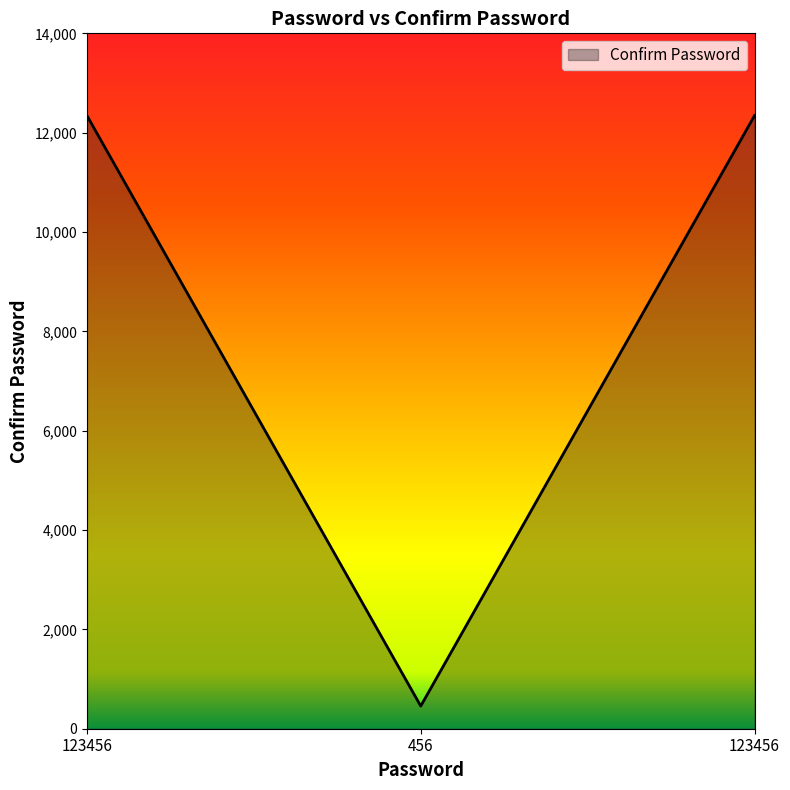

Reading left to right, extract all data points from this chart.

123456=12345	456=456	123456=12345